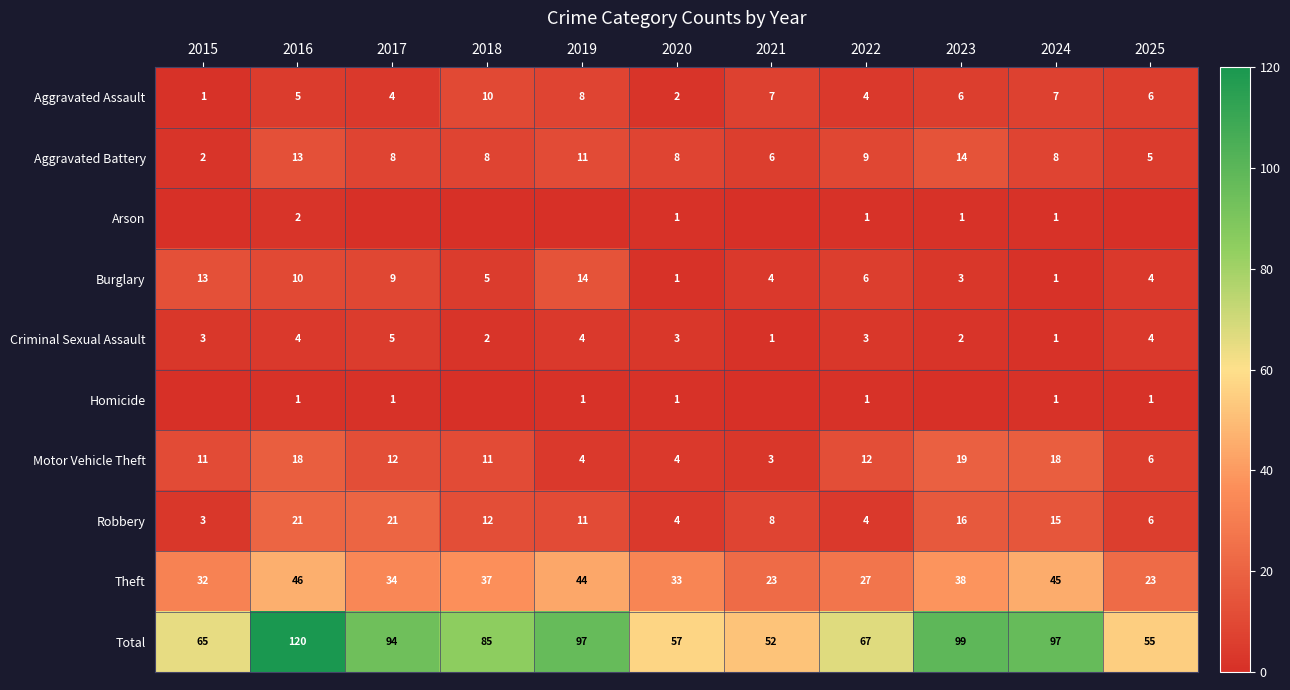

What is the greatest value displayed?

120